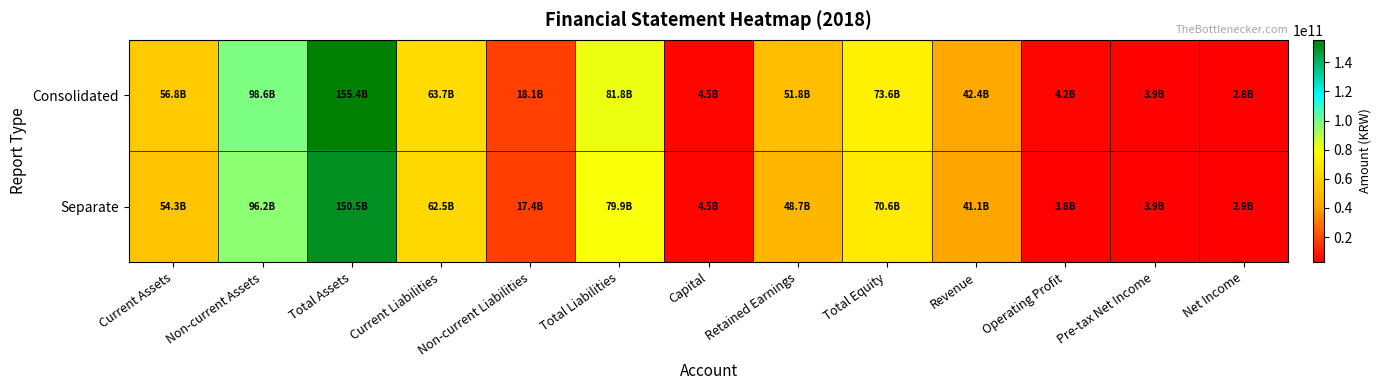

At how many categories does at least one series exceed 35458162110?

8